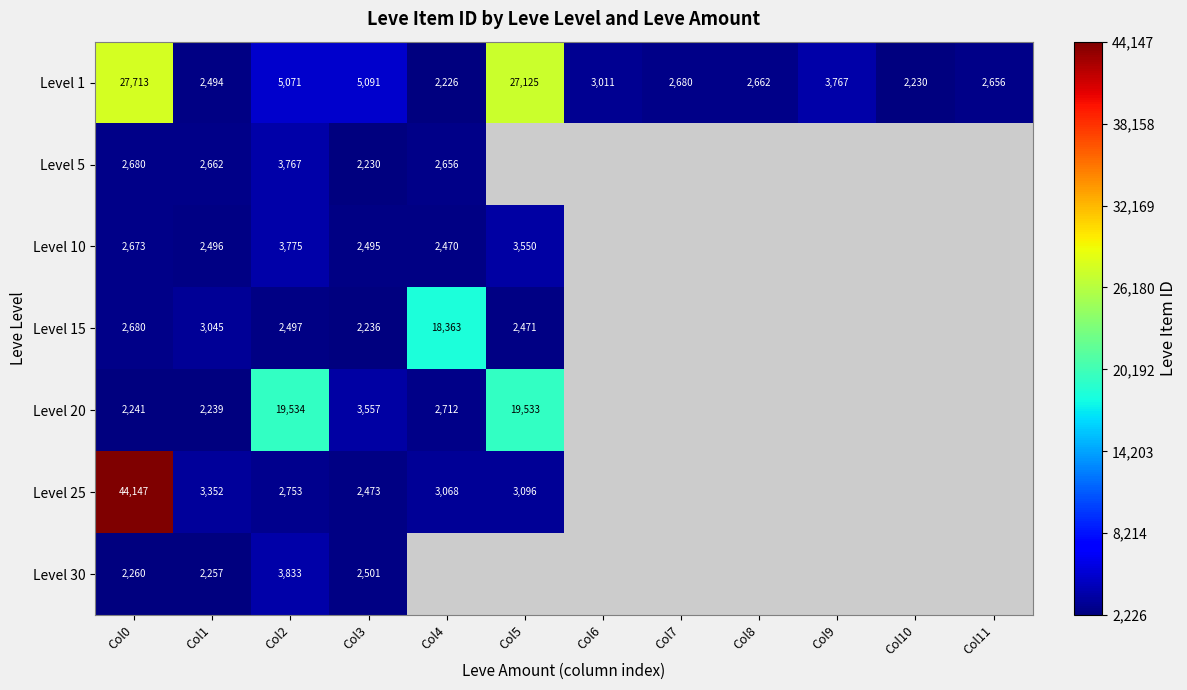

Which label corresponds to the largest value in the chart?

Col0